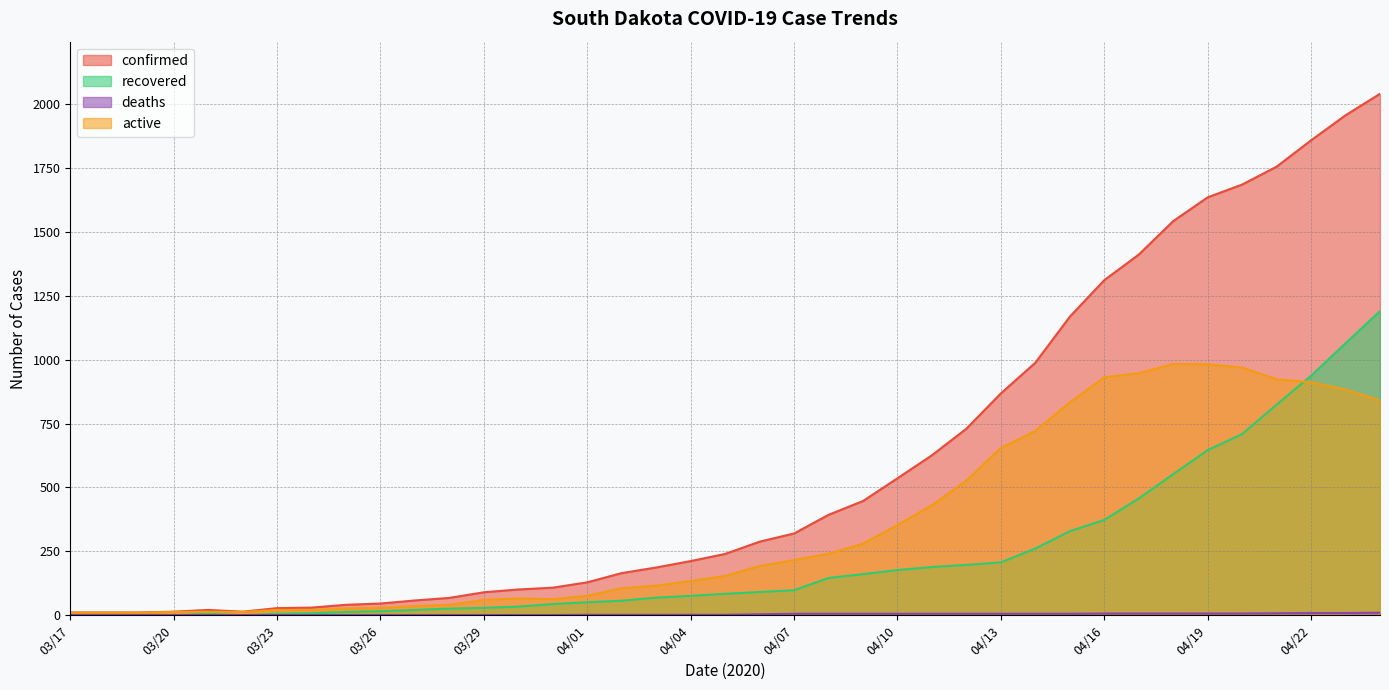

At which label does deaths reach its peak?

04/24